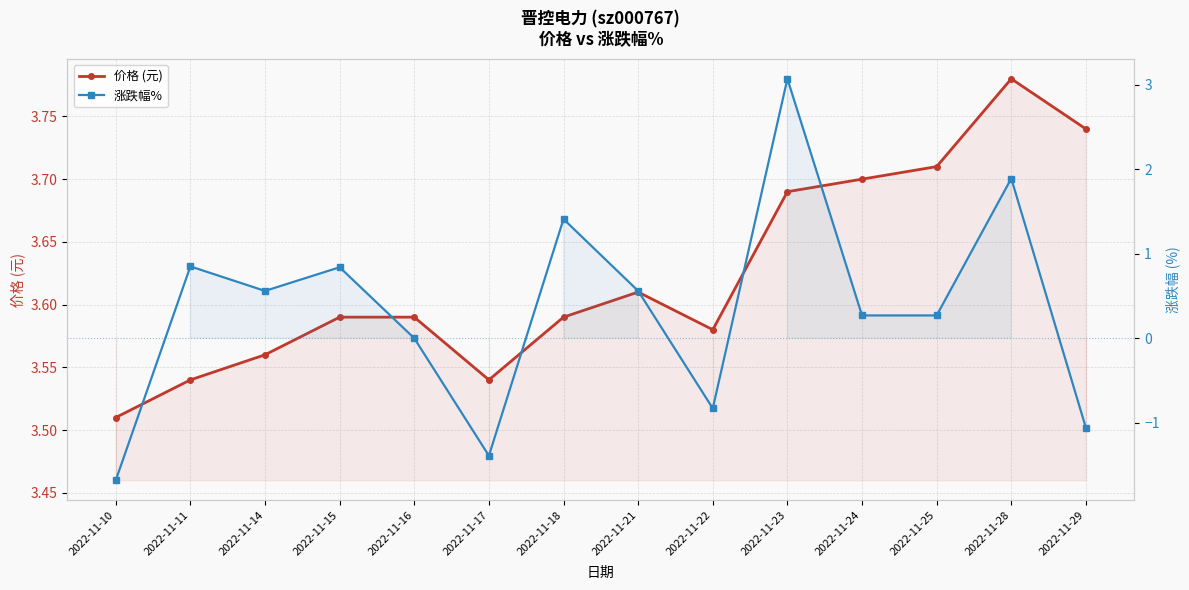

What is the average value of the 价格 (元) series?

3.6